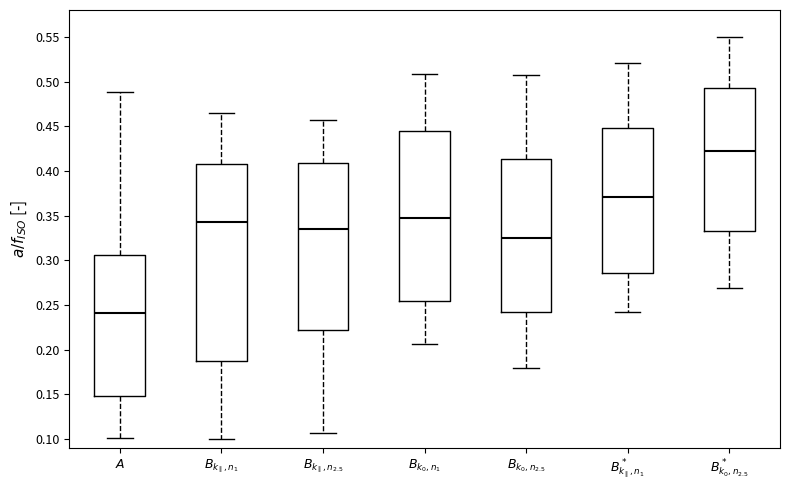

Which box's median line is the highest?

$B^*_{k_0,n_{2.5}}$